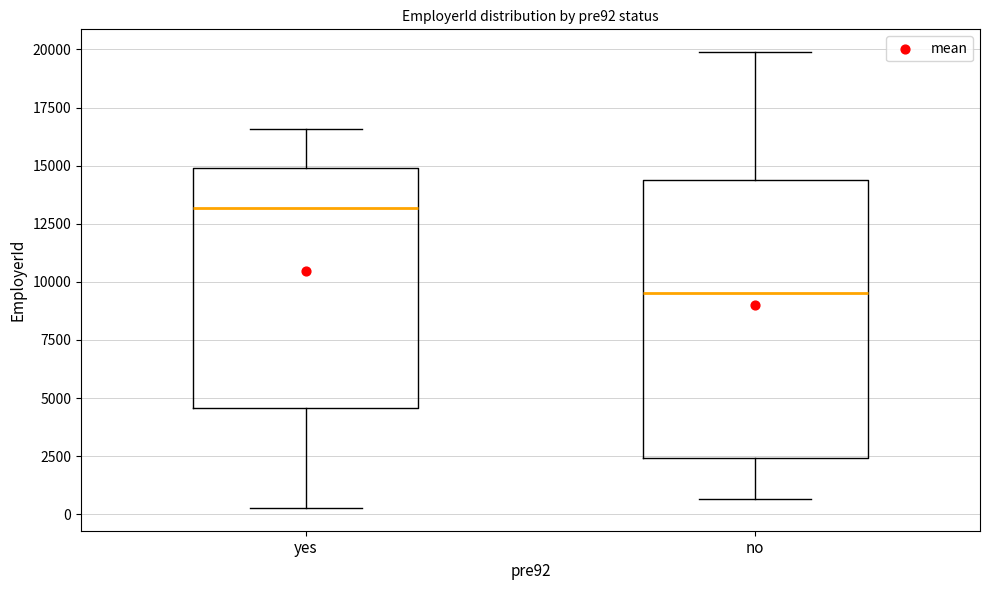

Which box has the highest median line?

yes